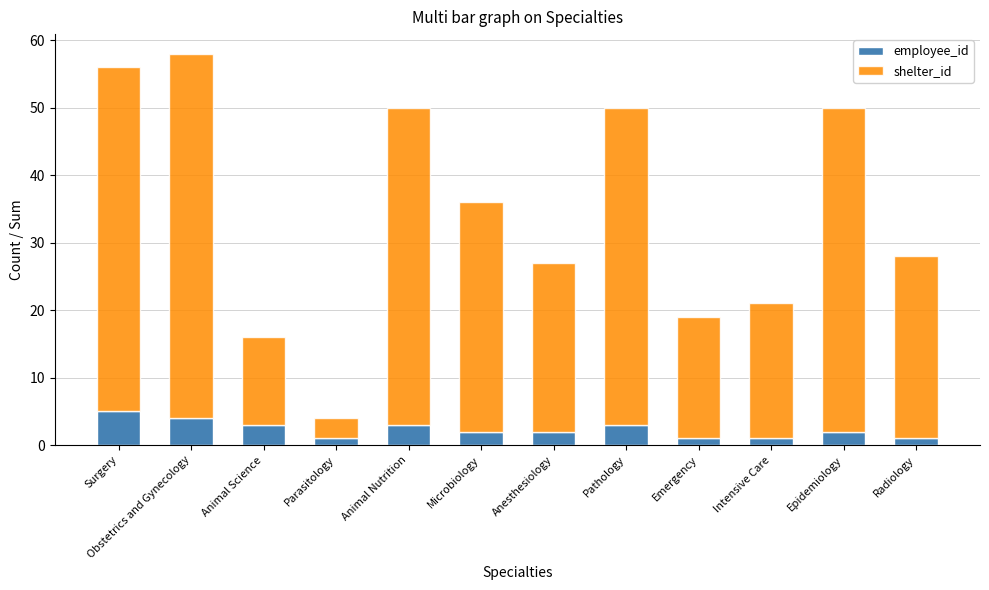

Are the bars grouped side by side (vs. stacked)?

No